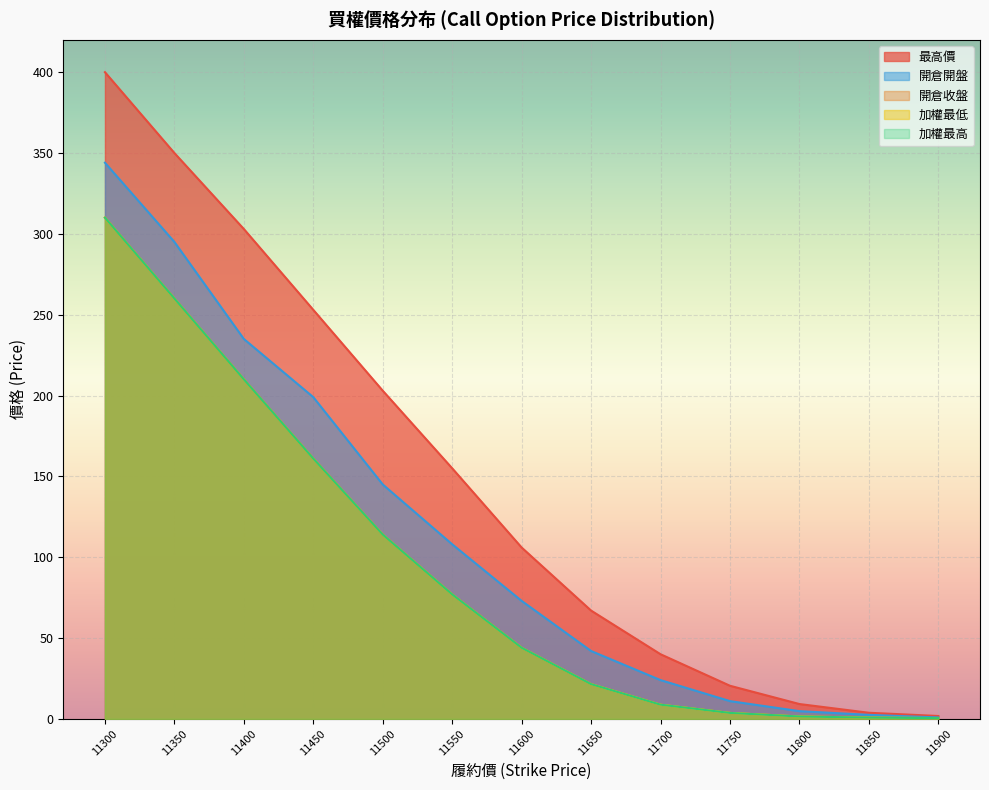

What is the greatest value displayed?

400.0